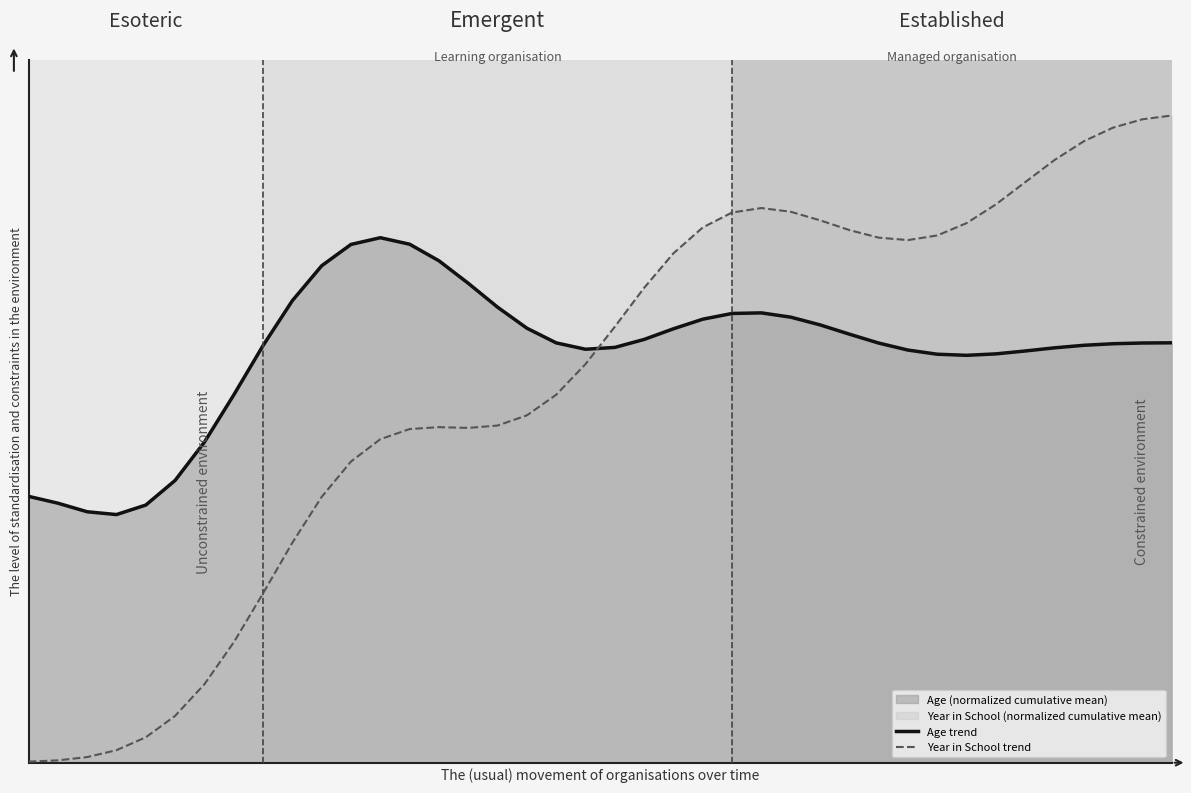

Which has a higher value, 10 or 28?

10